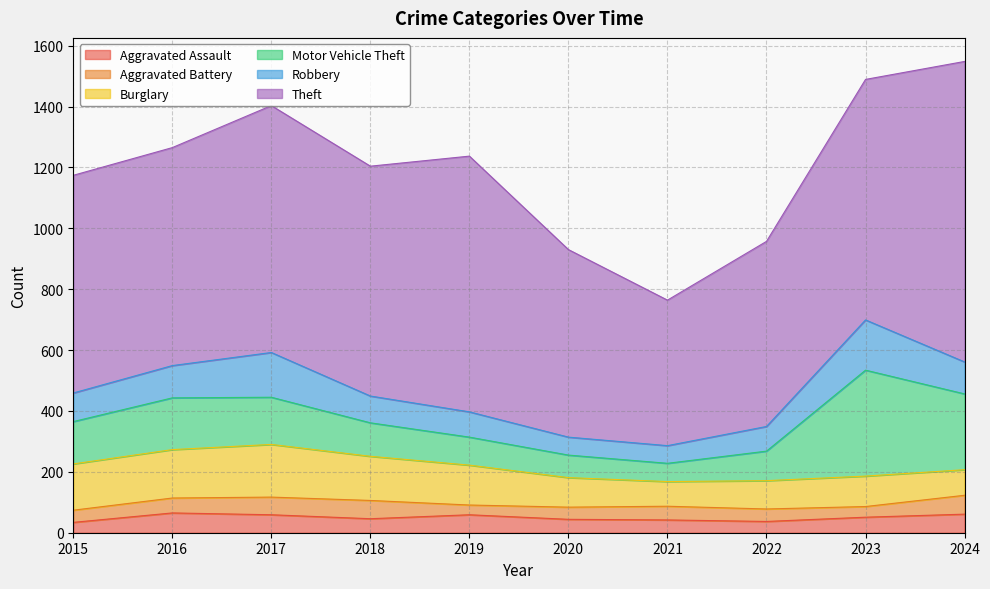

Between 2015 and 2018, which series saw the biggest shift?

Theft